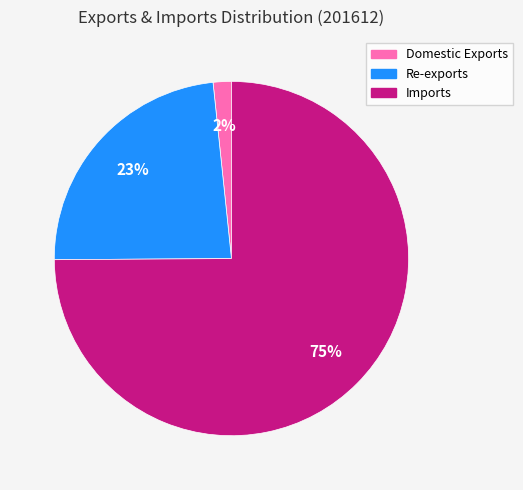

To the nearest percent, what percentage of the pie is Re-exports?

23%